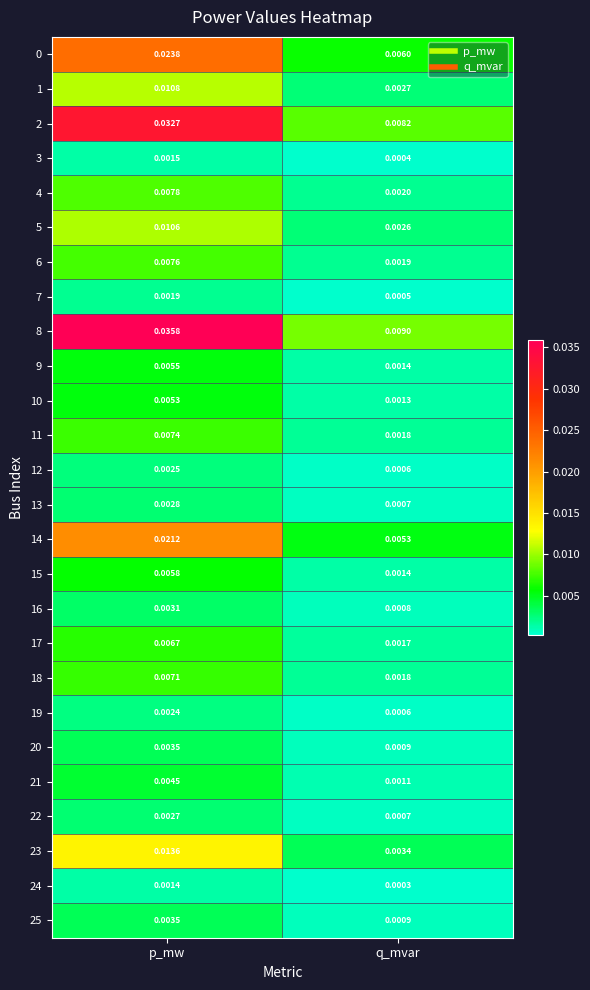

List the labels in order of 17 value, smallest first.

q_mvar, p_mw